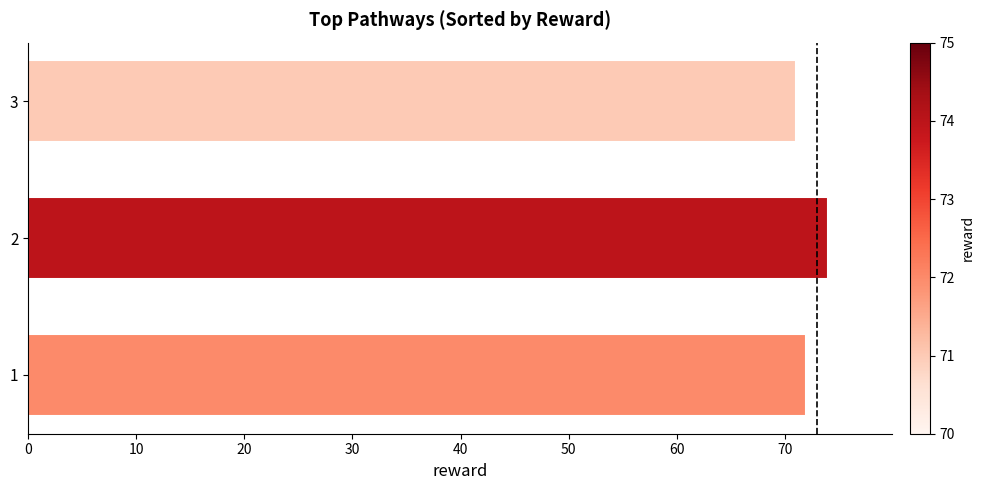

What is the average value?

72